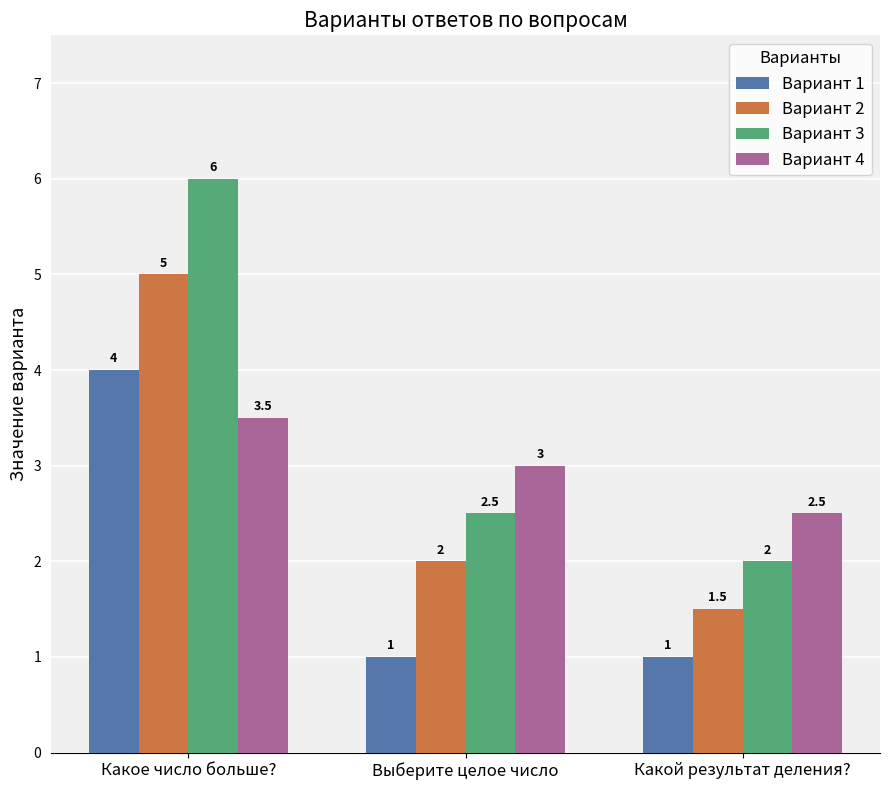

Which category has the lowest value in the Вариант 3 series?

Какой результат деления?